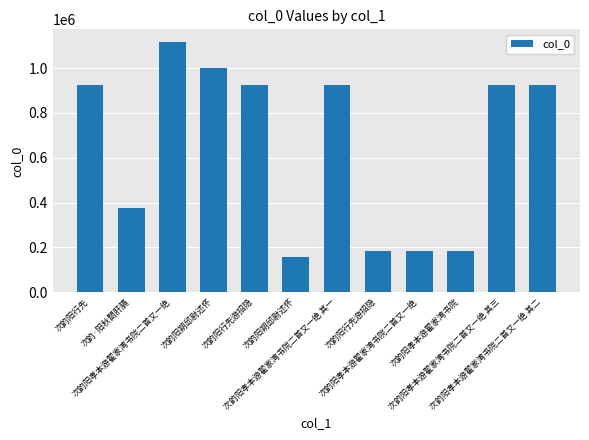

What is the difference between the second highest and minimum values?

840733